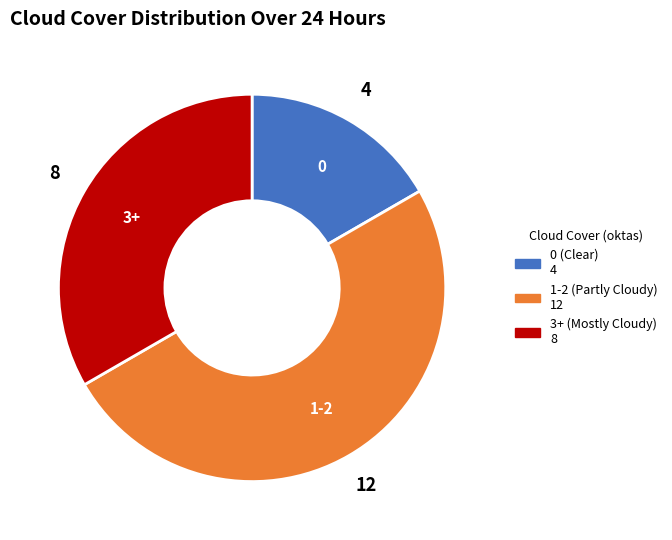

Count the number of slices in the pie.

3